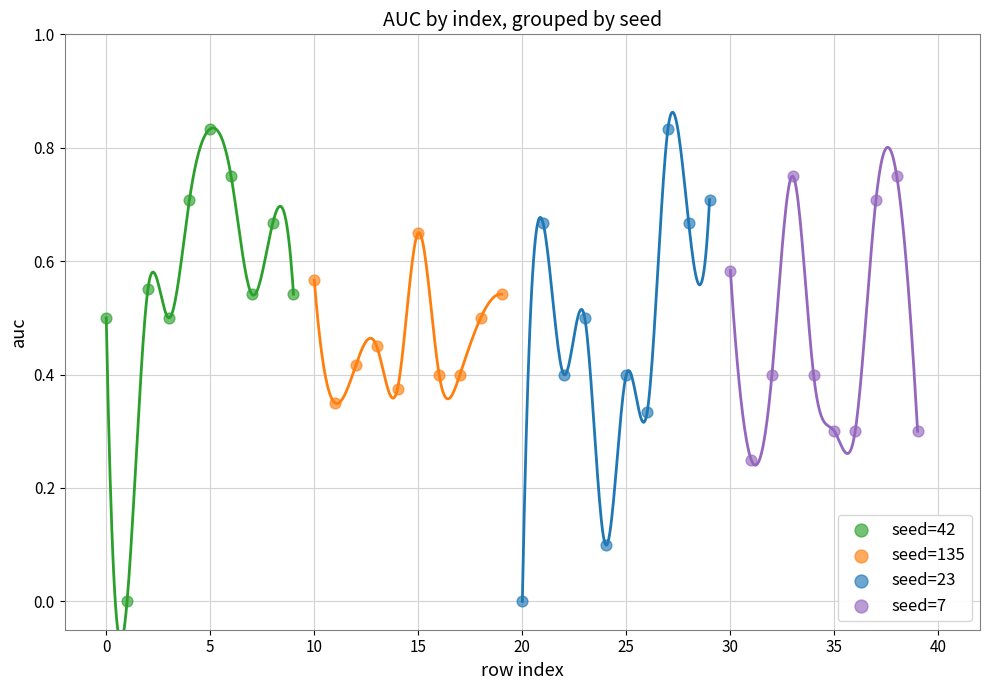

What are all the series names shown in the legend?

seed=42, seed=135, seed=23, seed=7